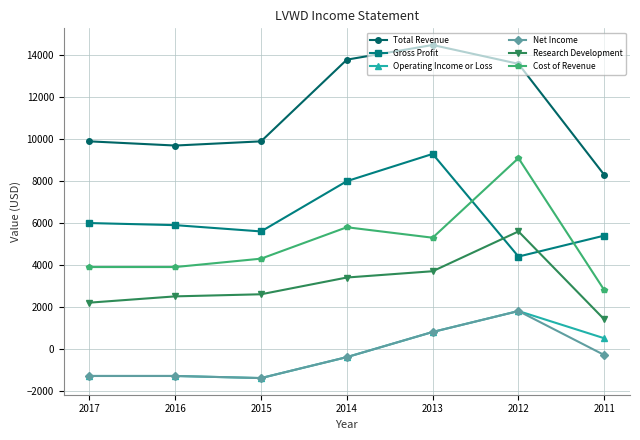

Which series has the largest total across all categories?

Total Revenue